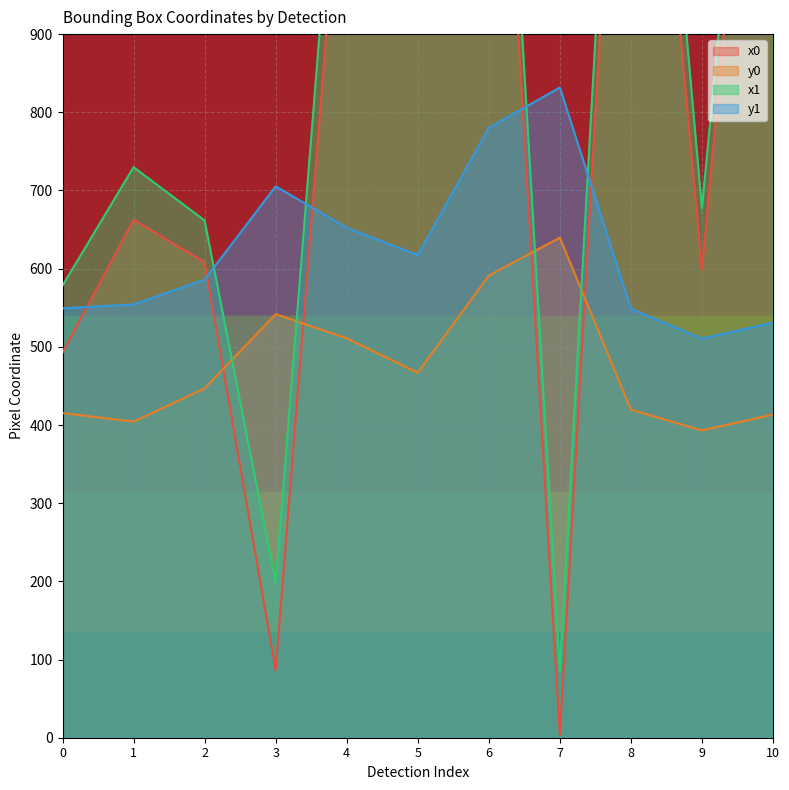

True or false: y1 and y0 cross at least once.

False